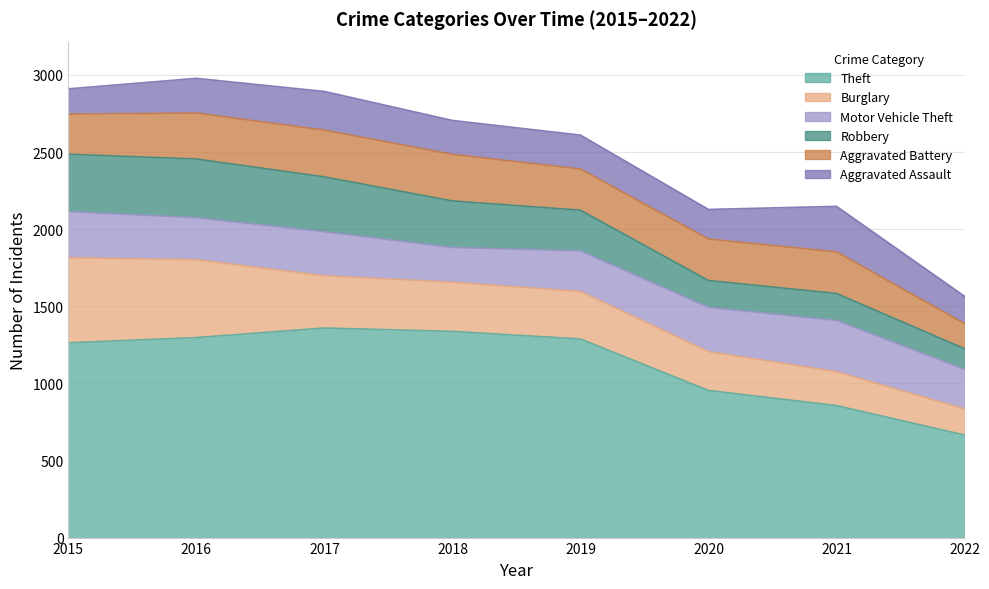

True or false: Burglary has a value of 552 at 2015.

True